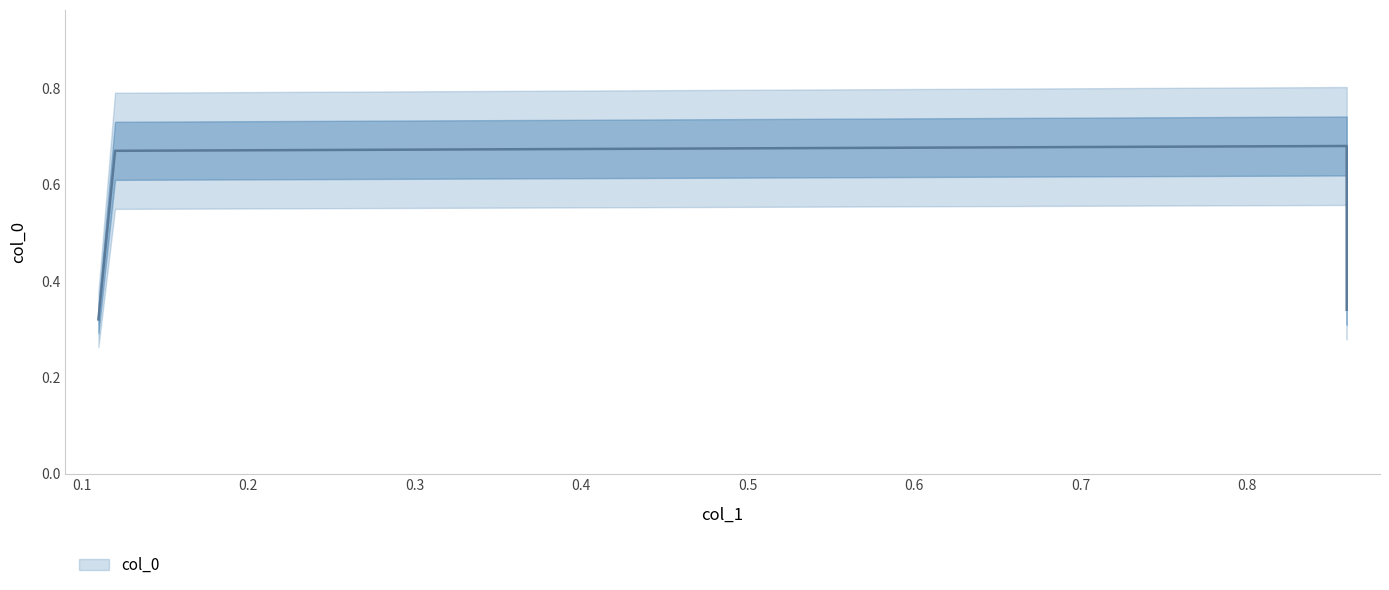

Is it true that the value at 0.12 is 0.7?

True